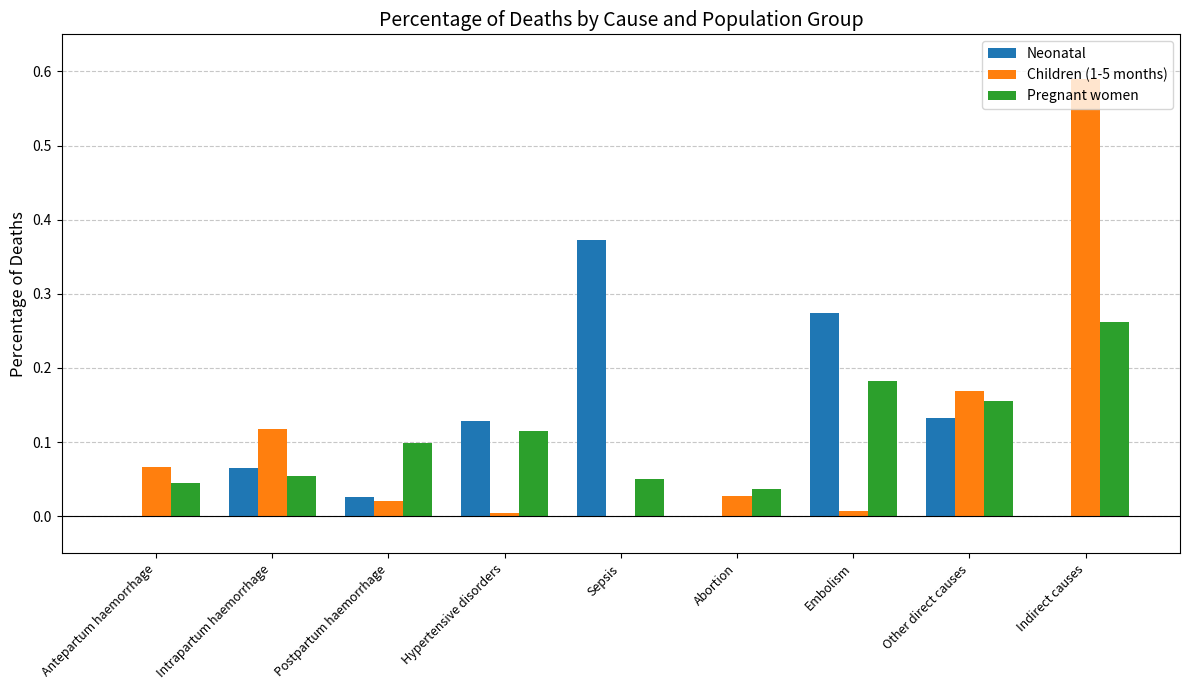

Is it true that Neonatal equals 0.0 at Intrapartum haemorrhage?

False